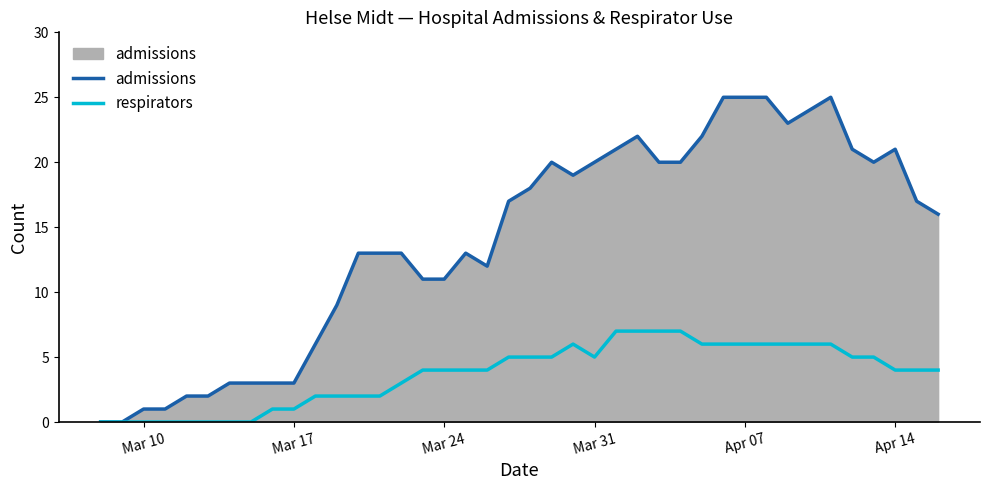

What is the average value of the admissions series?

14